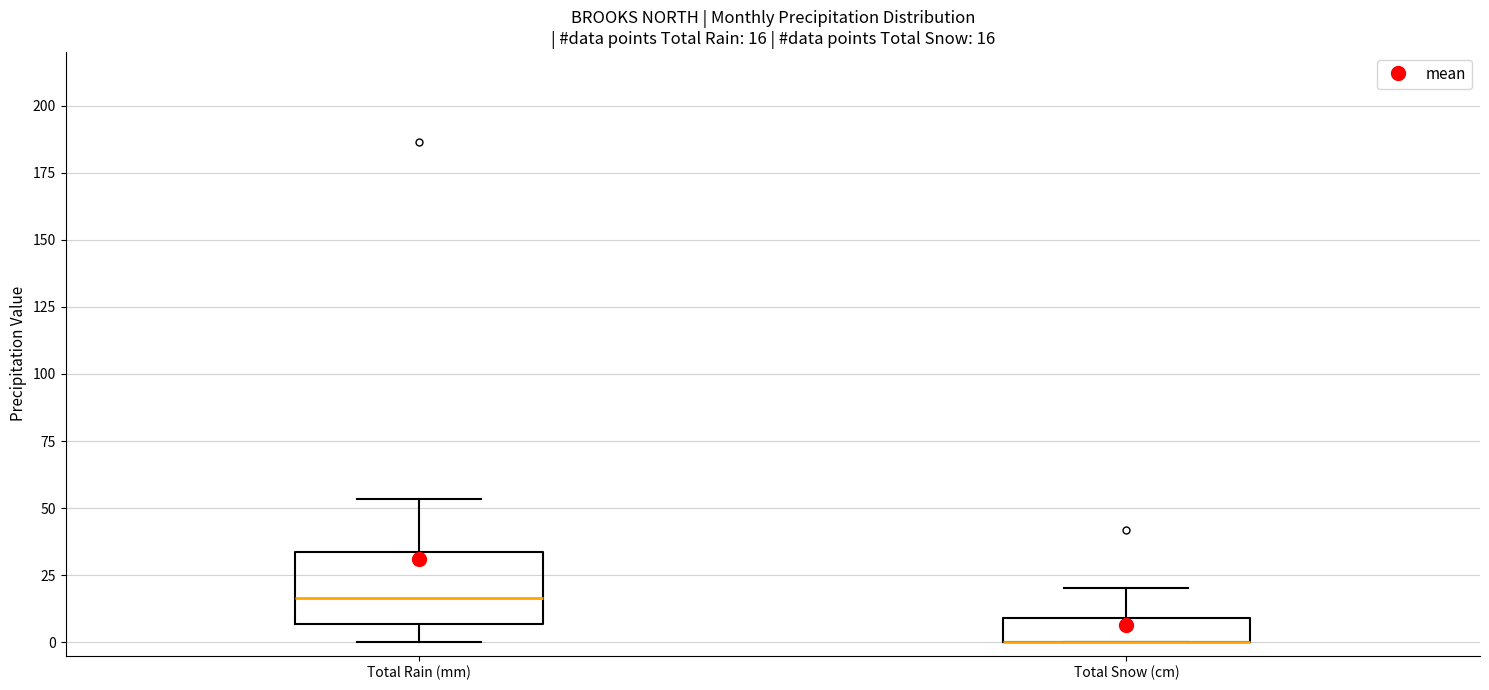

Which box is the tallest, from its lower edge to its upper edge?

Total Rain (mm)